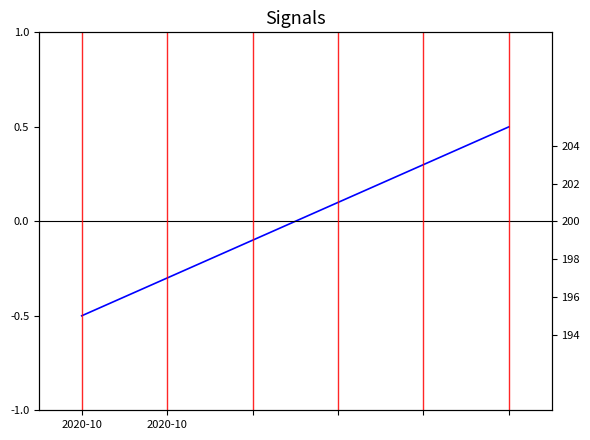

Which category has the lowest value across all series?

2020-10